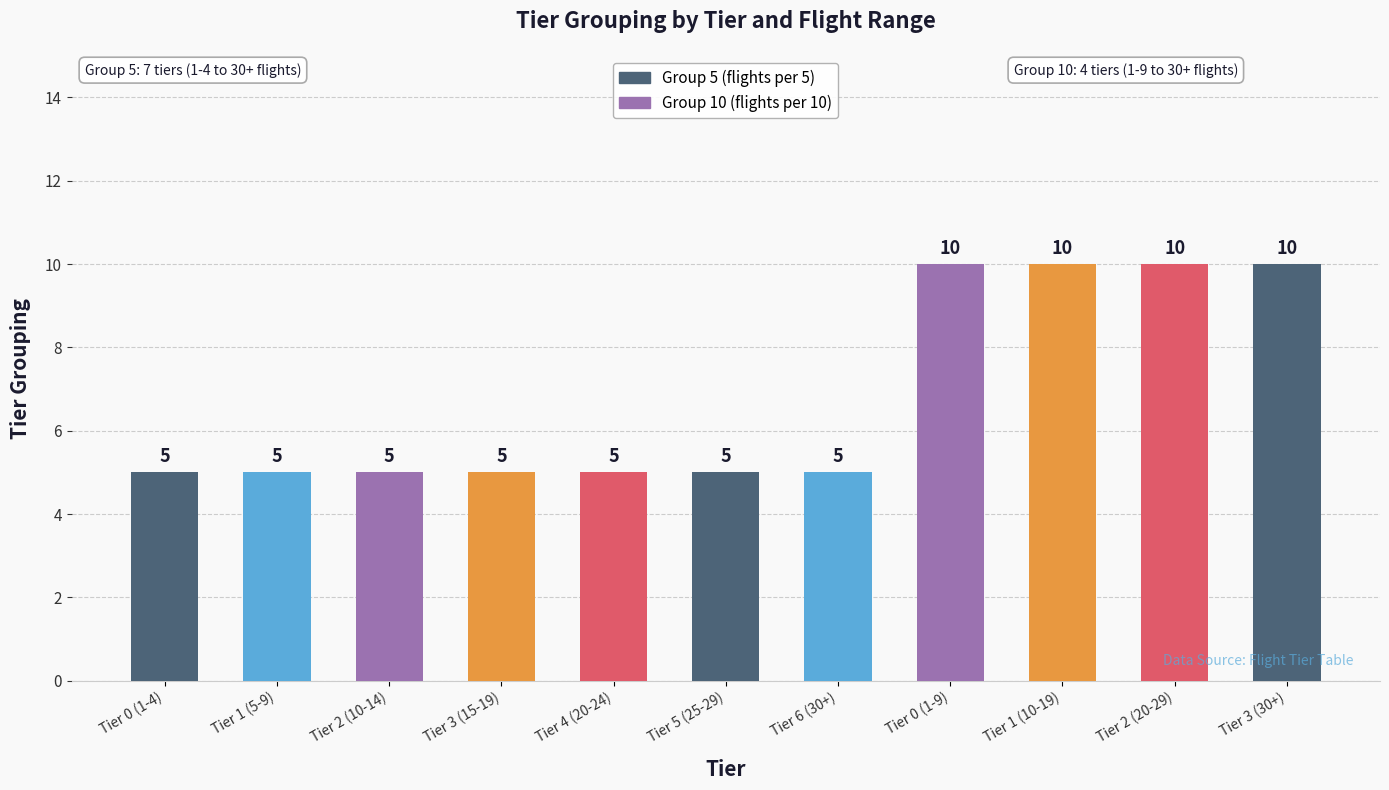

What is the difference between the second highest and second lowest values?

5